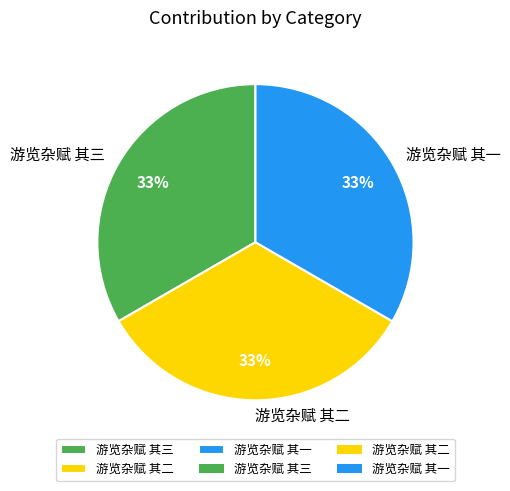

To the nearest percent, what is the combined percentage of 游览杂赋 其一 and 游览杂赋 其三?

67%